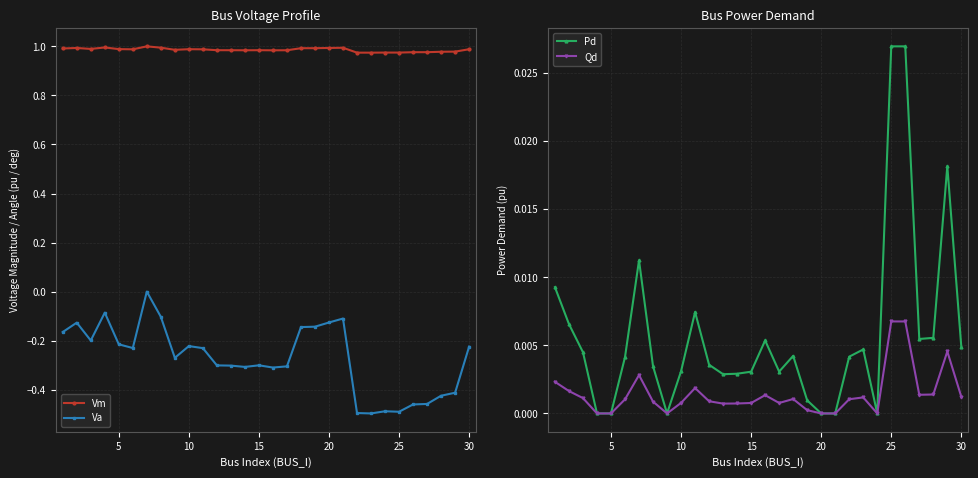

True or false: Vm and Qd cross at least once.

False